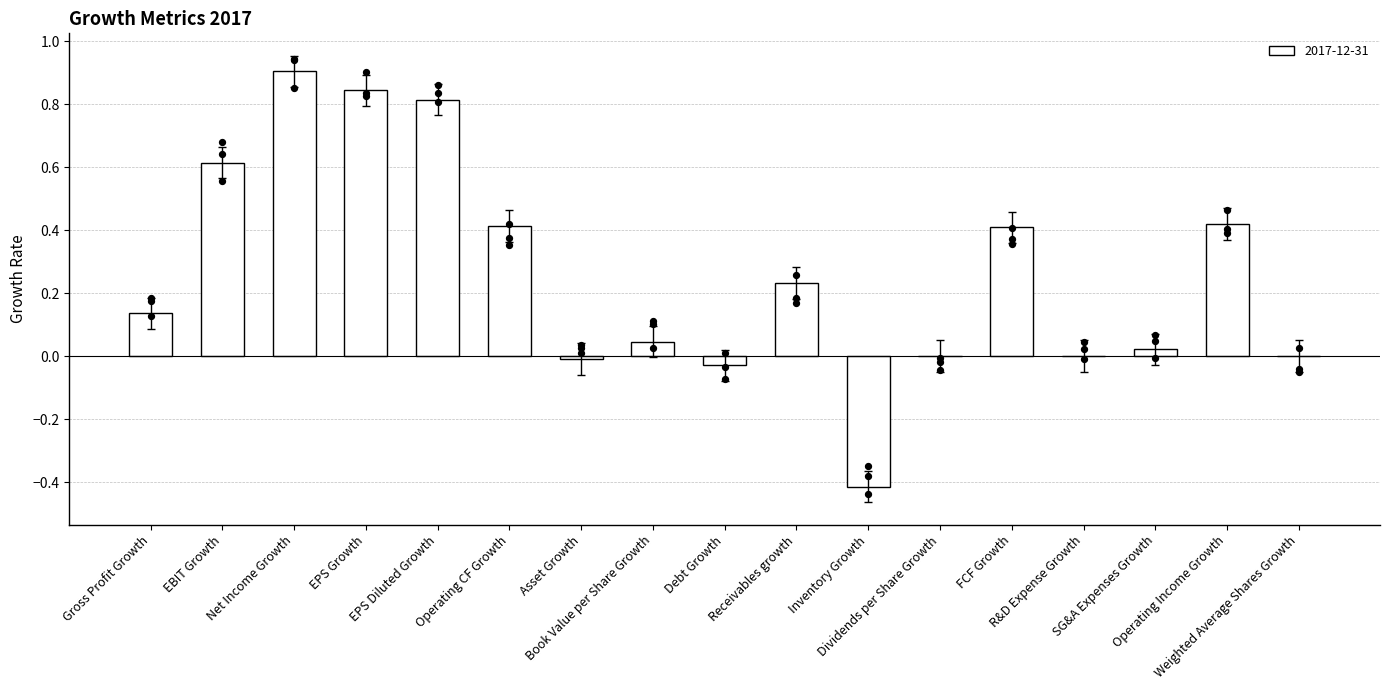

Between Book Value per Share Growth and EPS Diluted Growth, which is larger?

EPS Diluted Growth